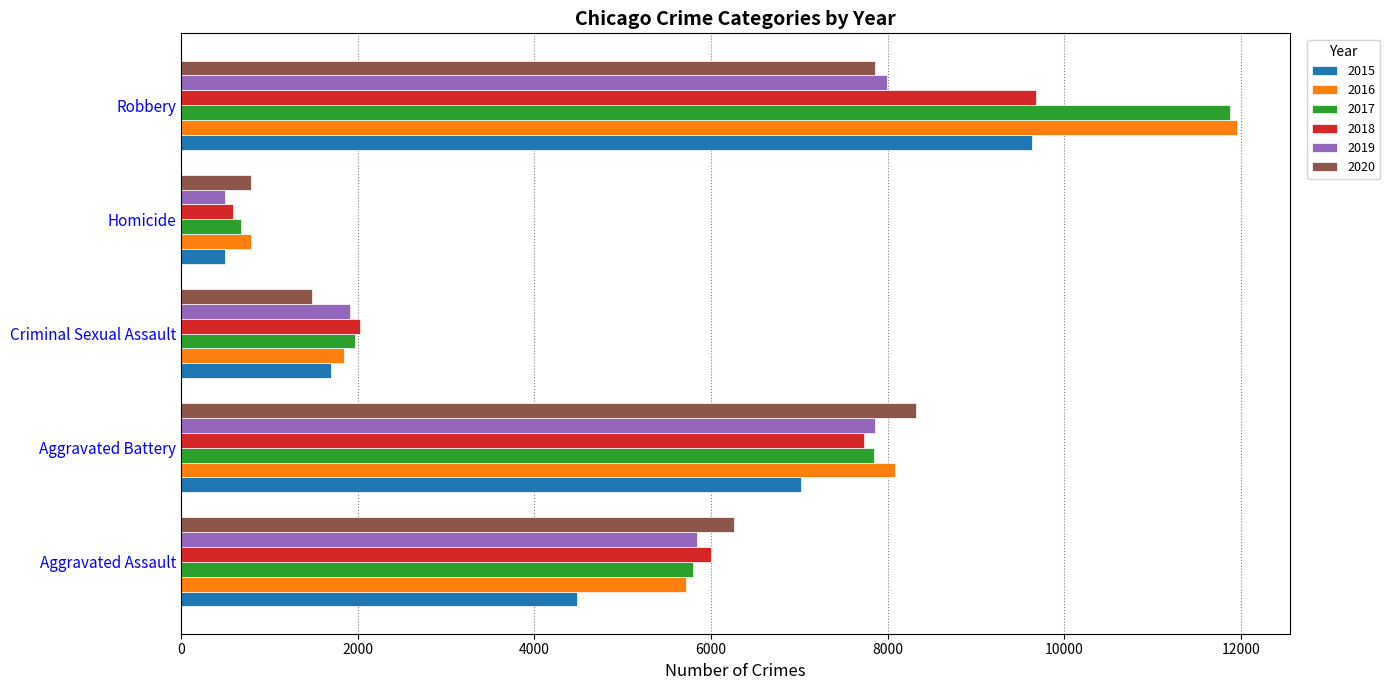

What is the maximum value shown in the chart?

11960